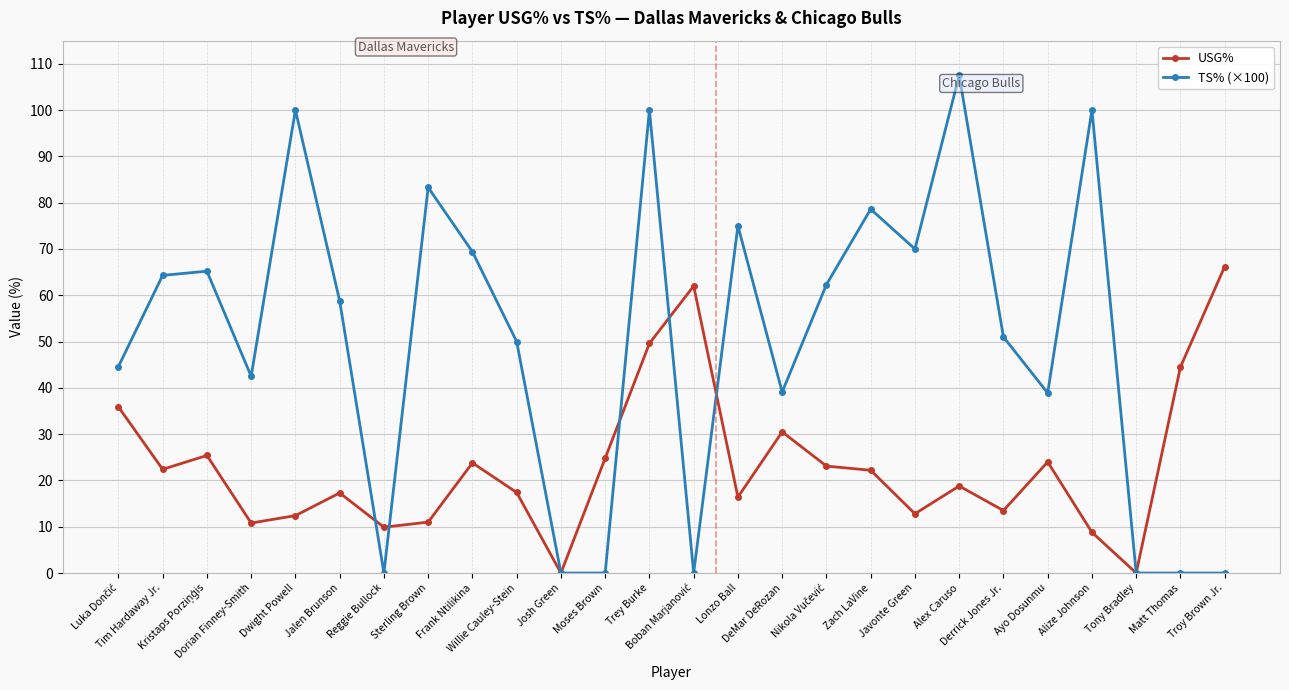

Is the value of USG% at Alex Caruso greater than the value of TS% (×100) at Sterling Brown?

No